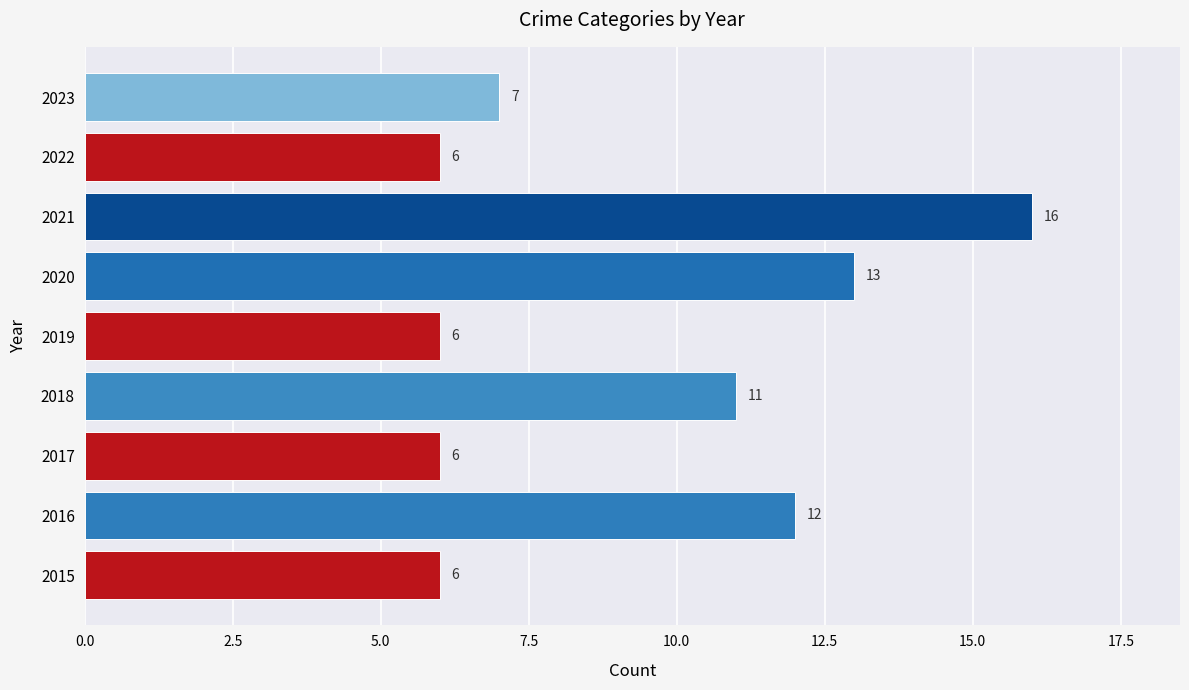

How many values are between 6 and 12?

7